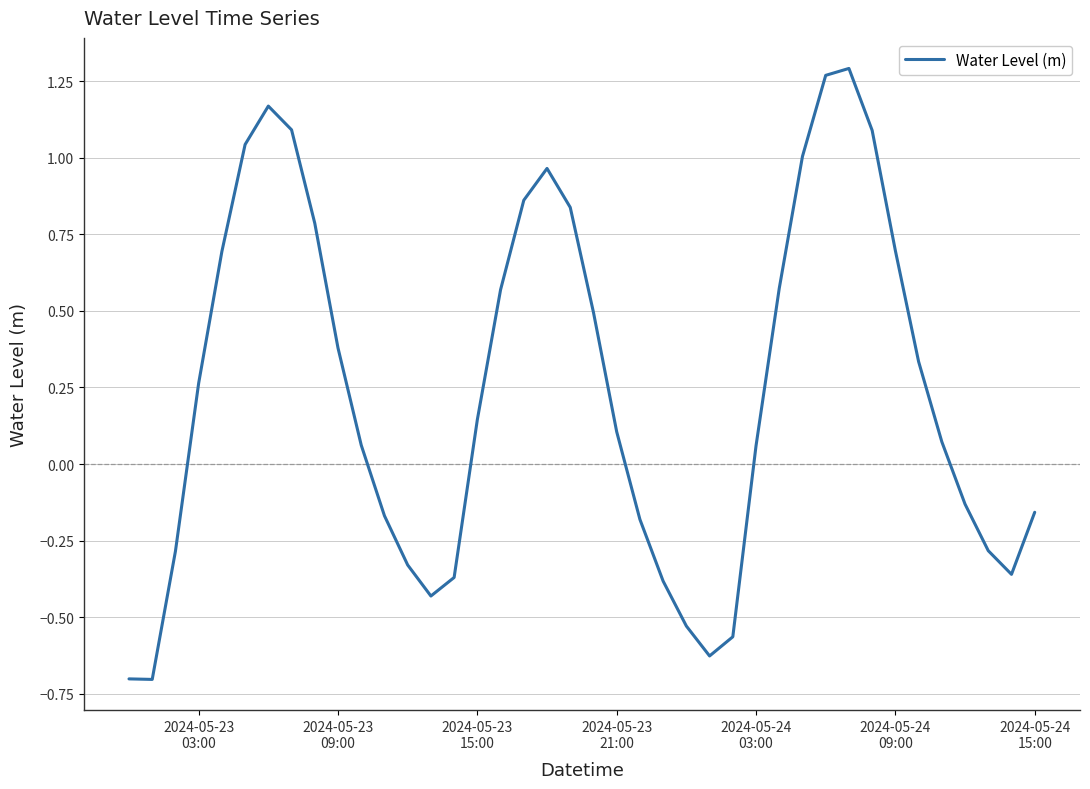

How many lines are shown in the chart?

1